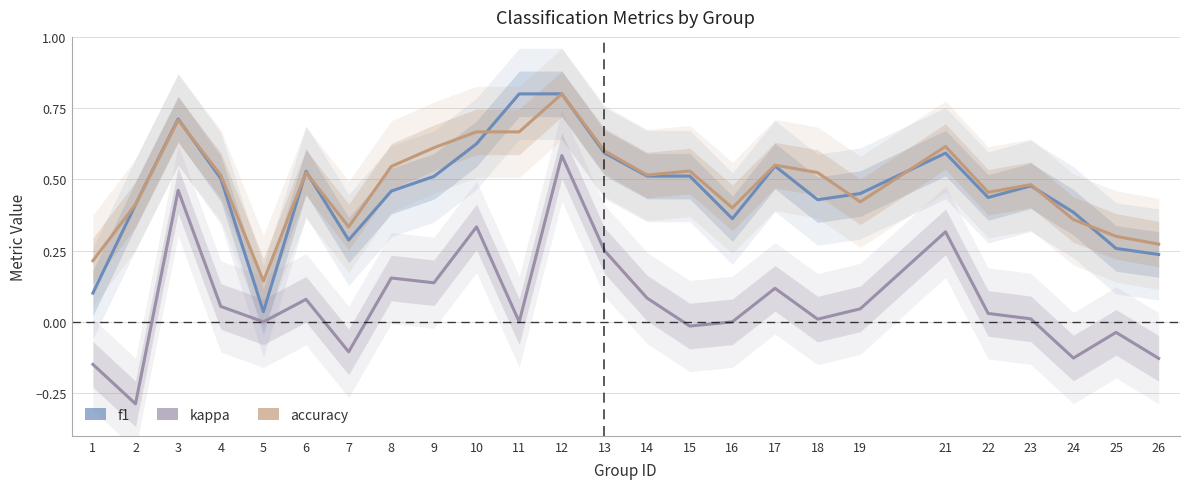

Which has a higher value, 9 or 13?

13